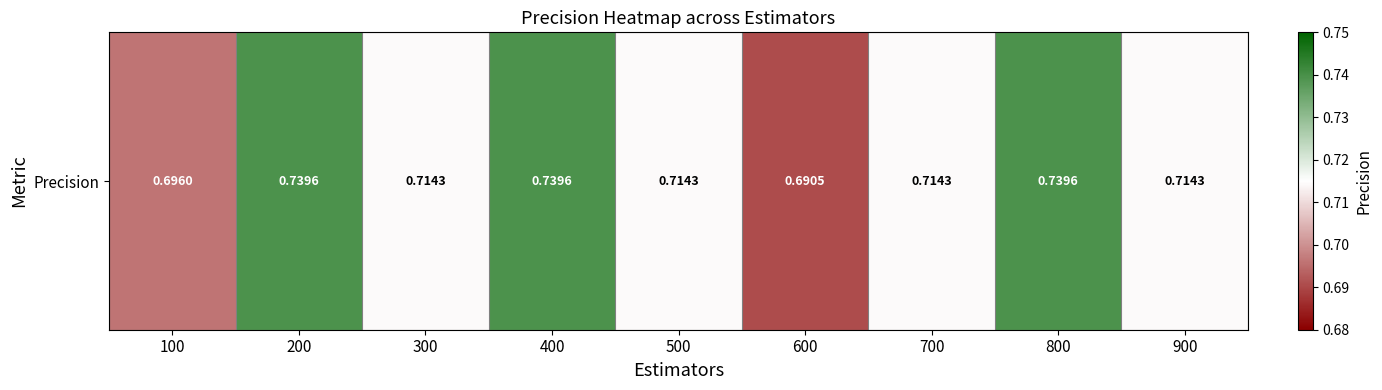

Between 500 and 900, which is larger?

500